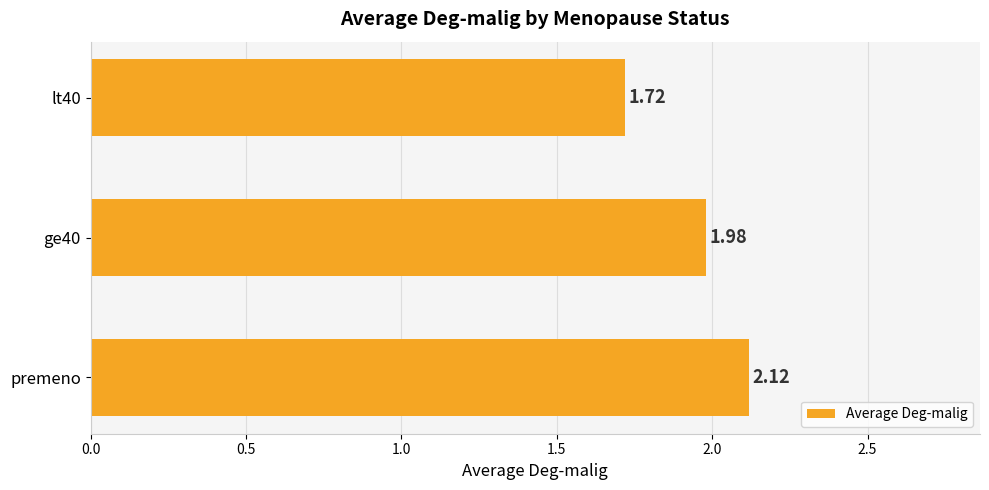

List the labels in order of value, largest first.

premeno, ge40, lt40